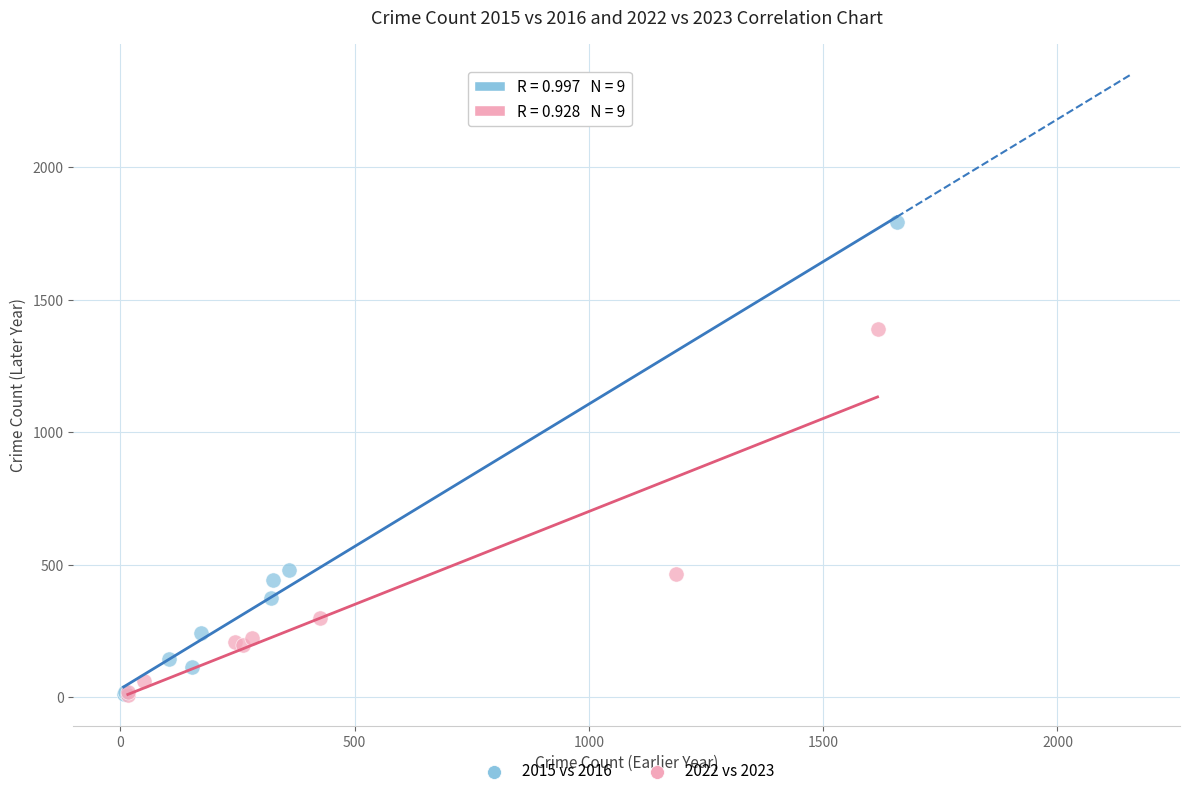

What are all the series names shown in the legend?

2015 vs 2016, 2022 vs 2023